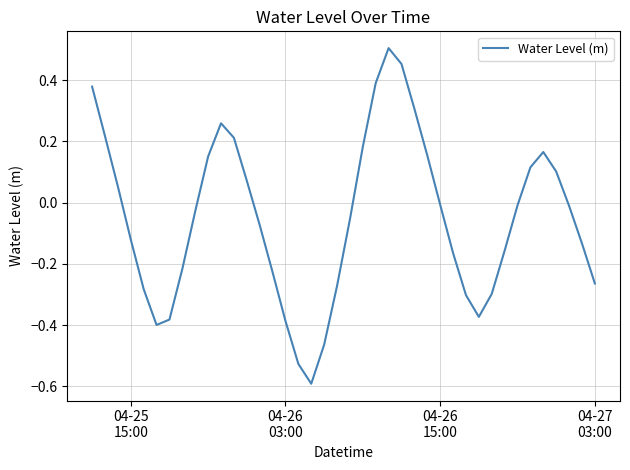

What is the smallest value displayed?

-0.6